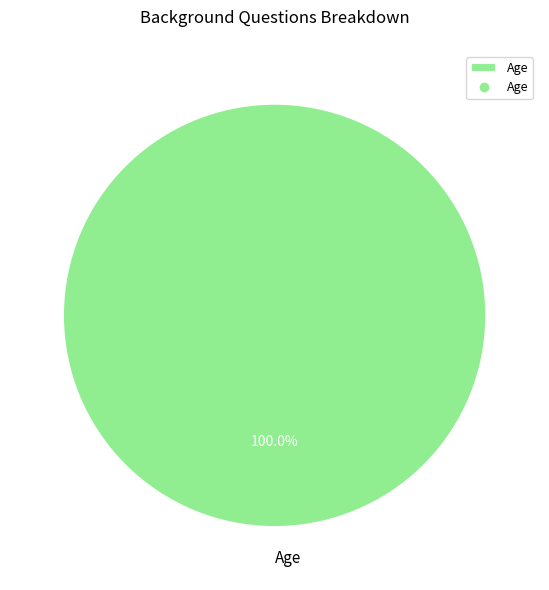

Rank the categories by value from highest to lowest.

Age